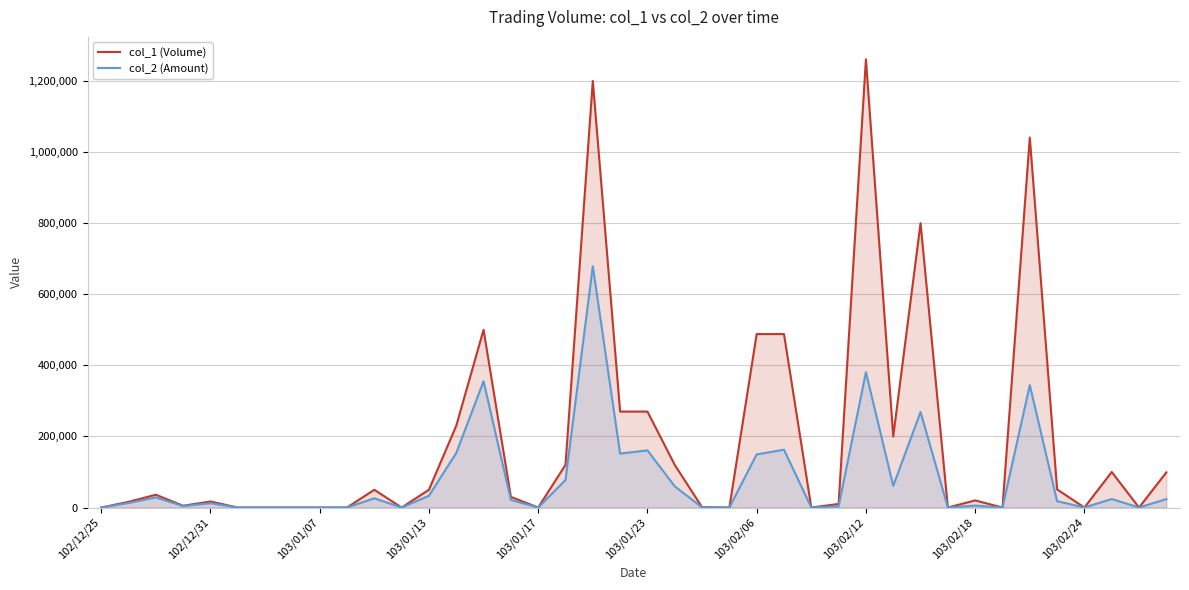

Which series has the largest range (max minus min)?

col_1 (Volume)